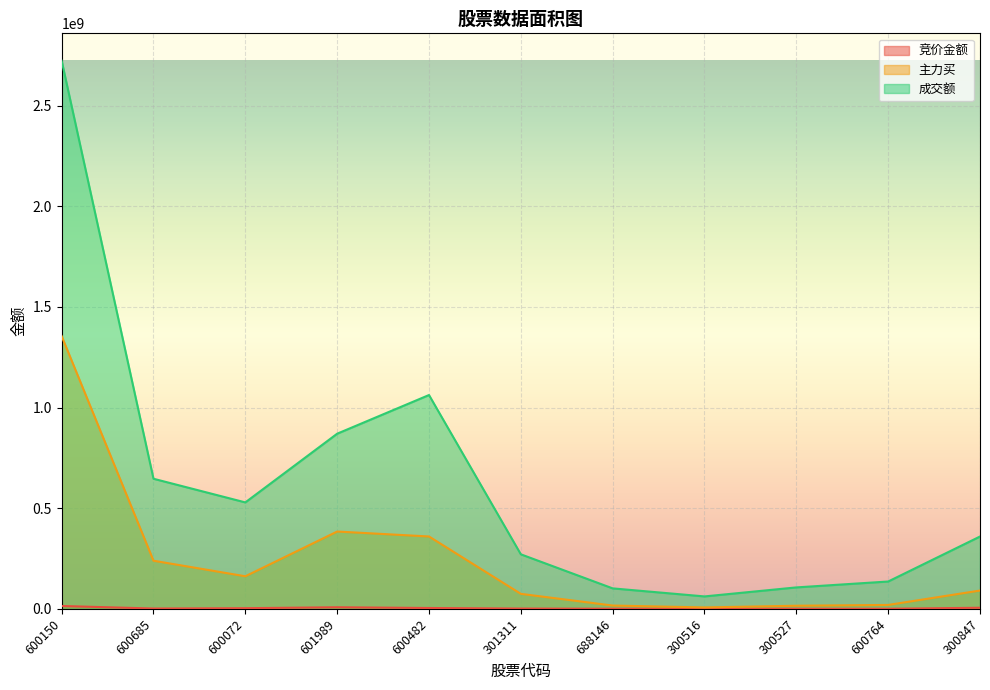

At which category does the chart reach its peak across all series?

600150